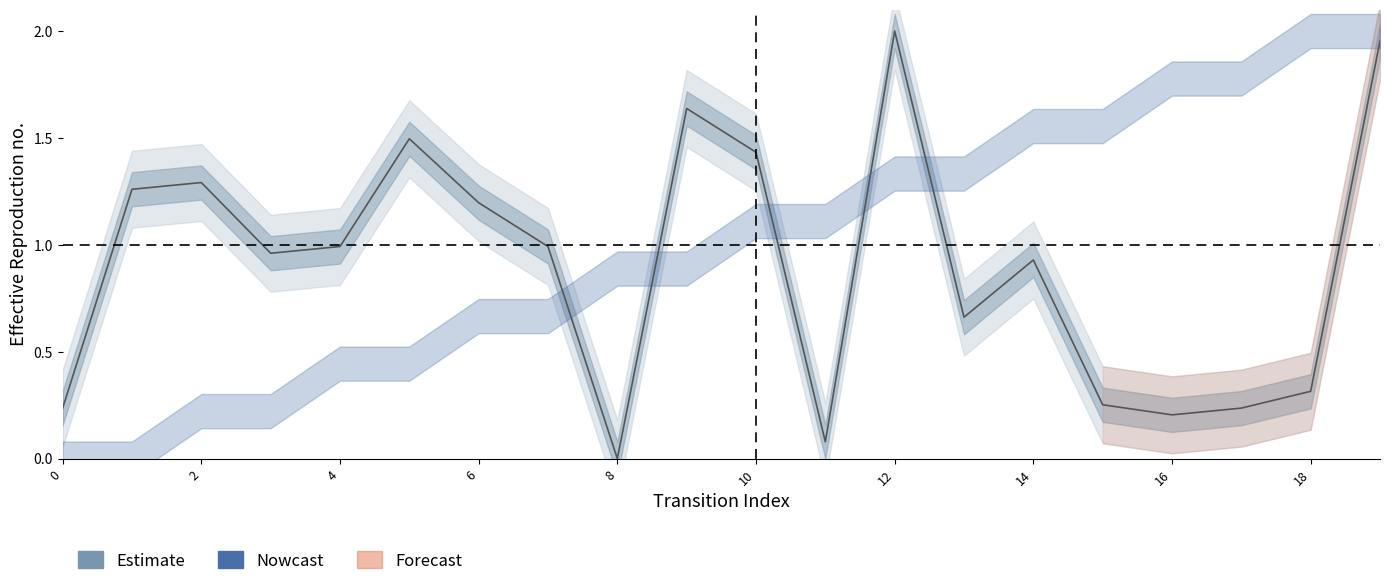

What is the difference between the second highest and second lowest values?

1.9